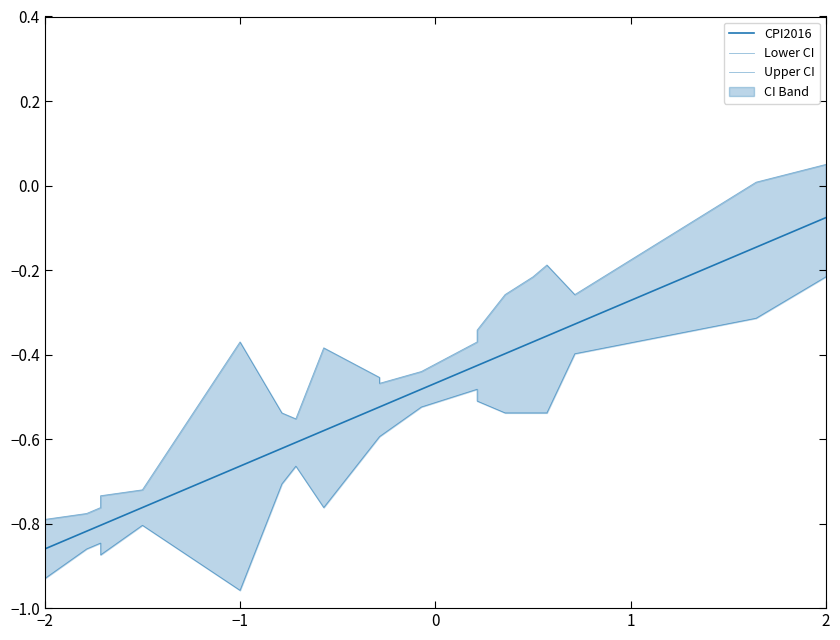

Does the chart display data point markers on the line(s)?

No